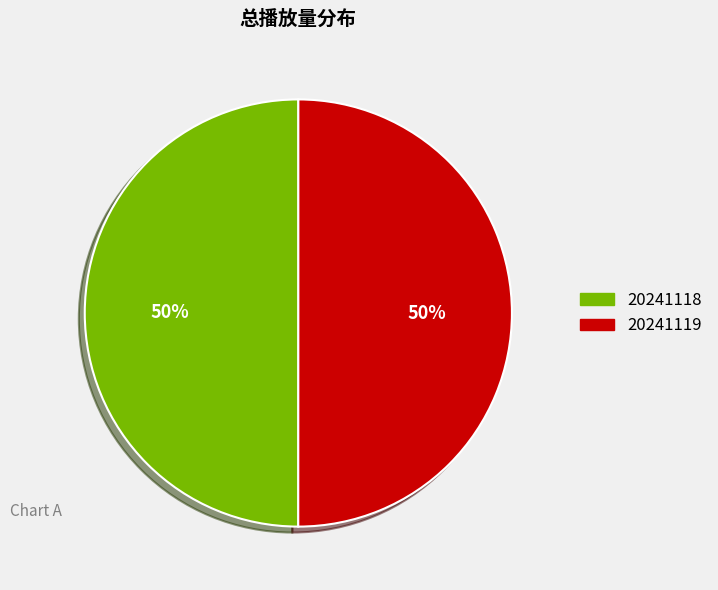

The 20241118 slice represents 59% of the pie. True or false?

False